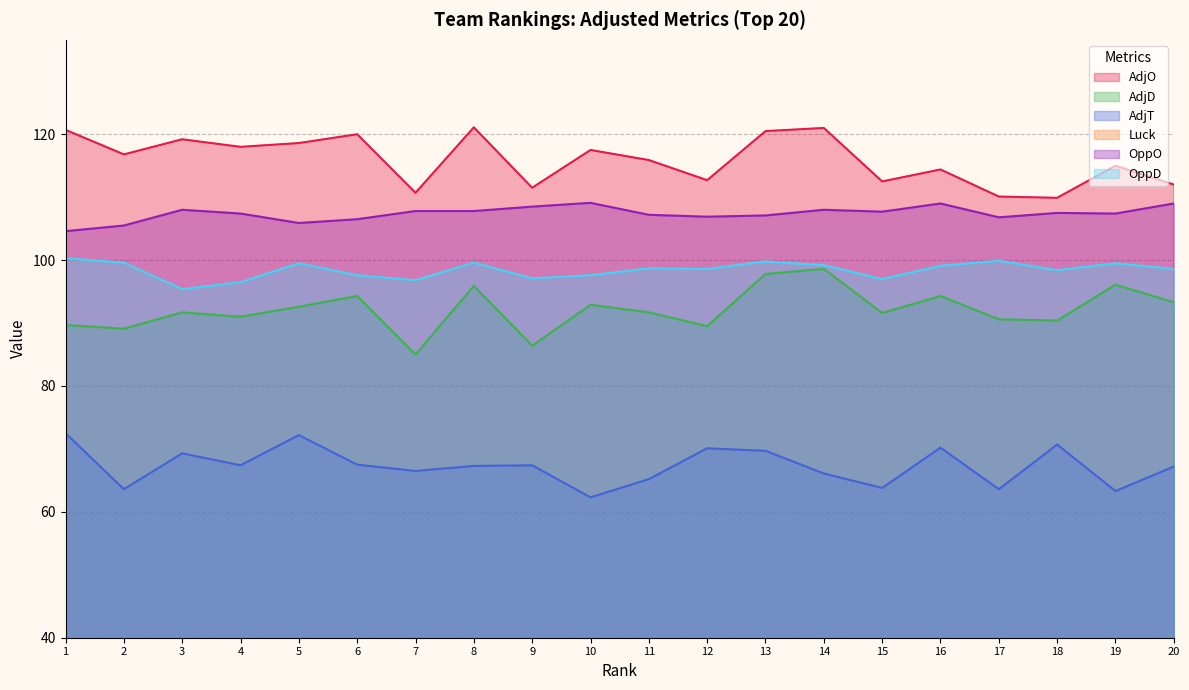

How many lines are shown in the chart?

6